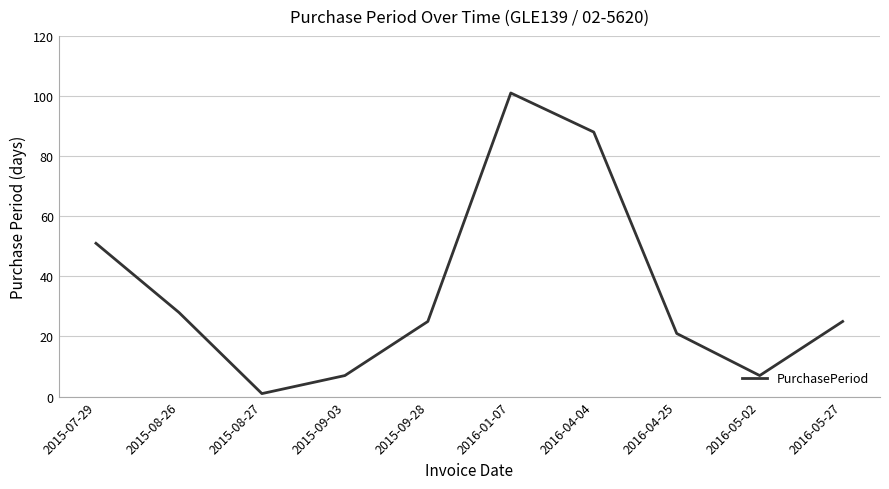

How many lines are shown in the chart?

1